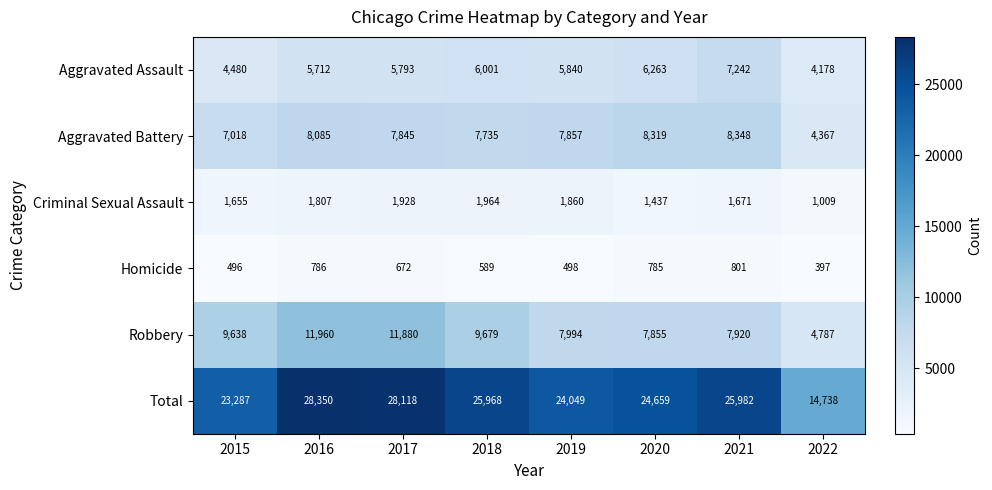

Which series changed the most between 2018 and 2022?

Total